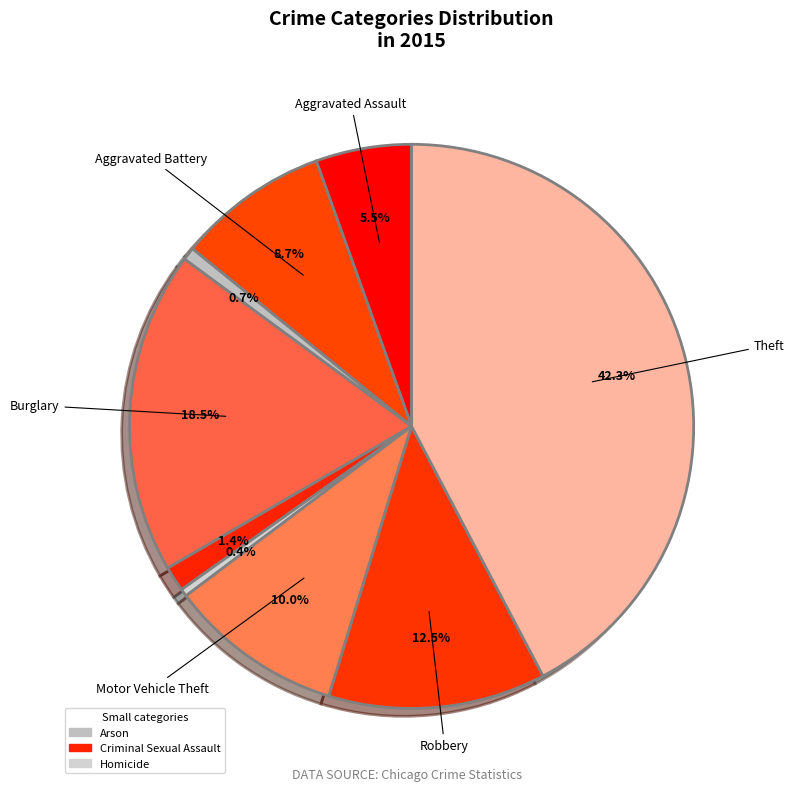

How many slices are in this pie chart?

9